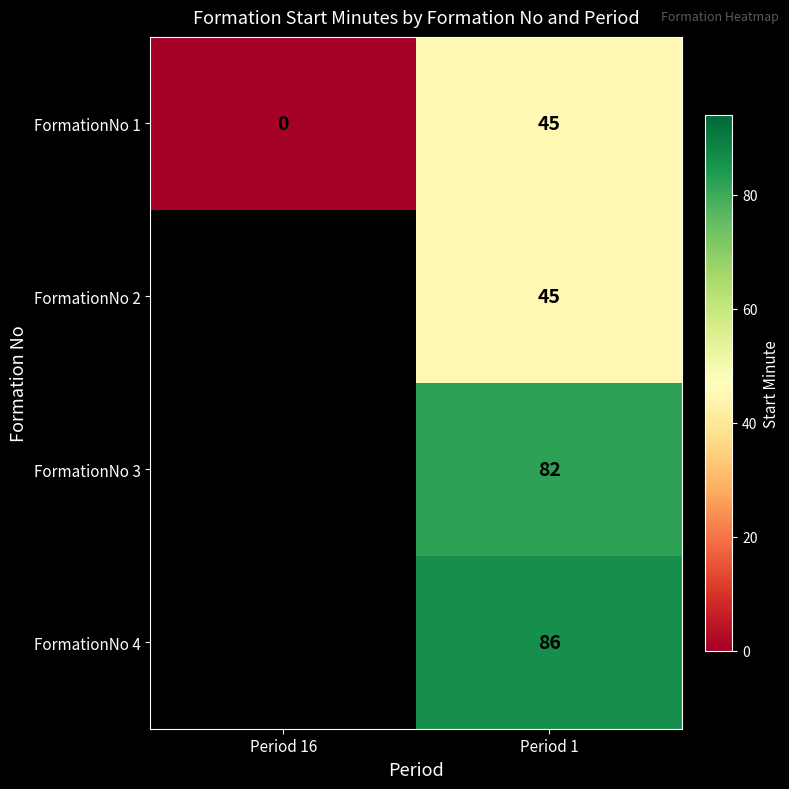

What is the difference between the highest and lowest values at Period 1?

41